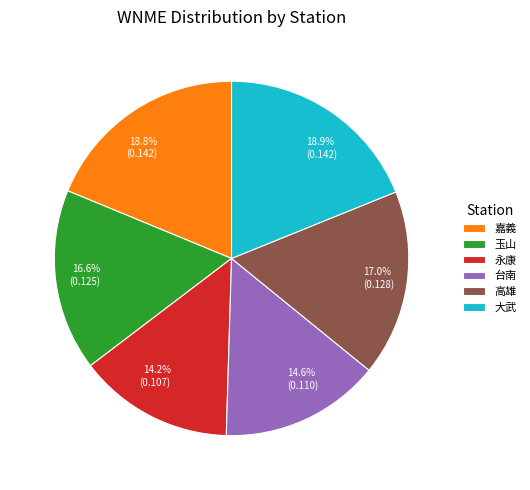

How many segments does this pie chart have?

6